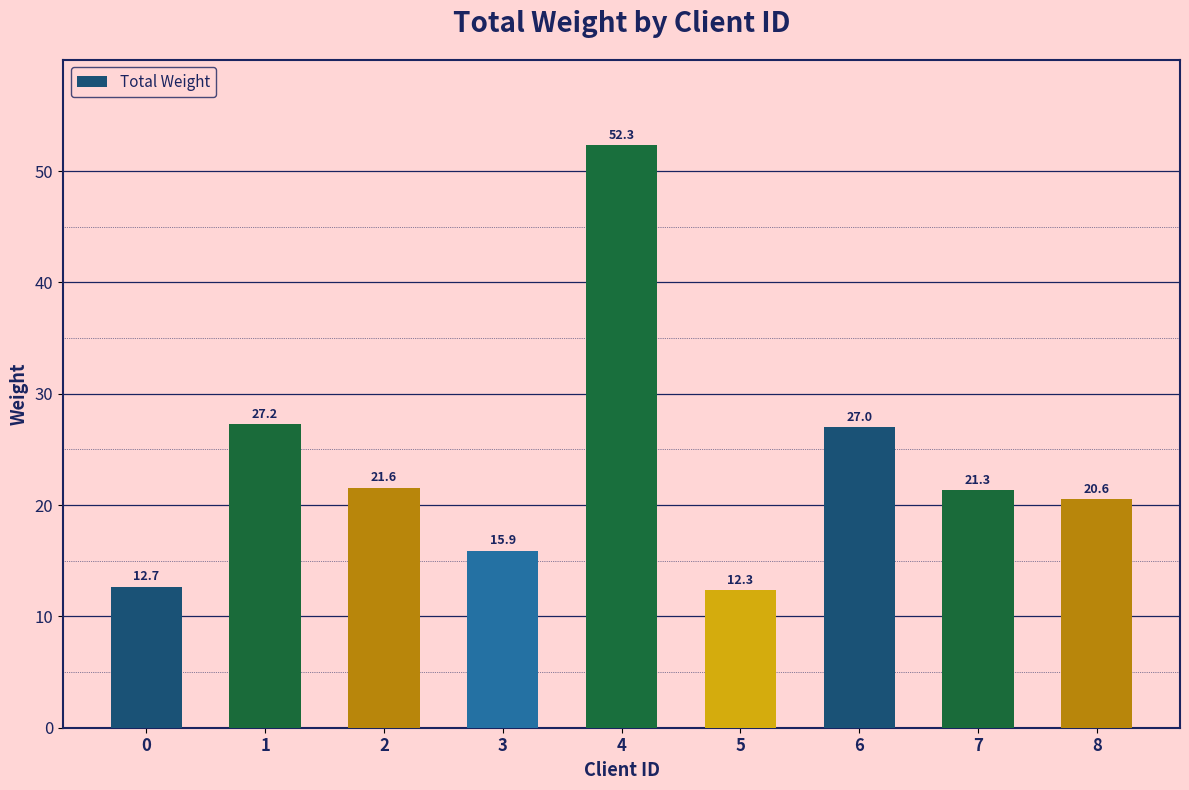

Between 3 and 6, which is larger?

6